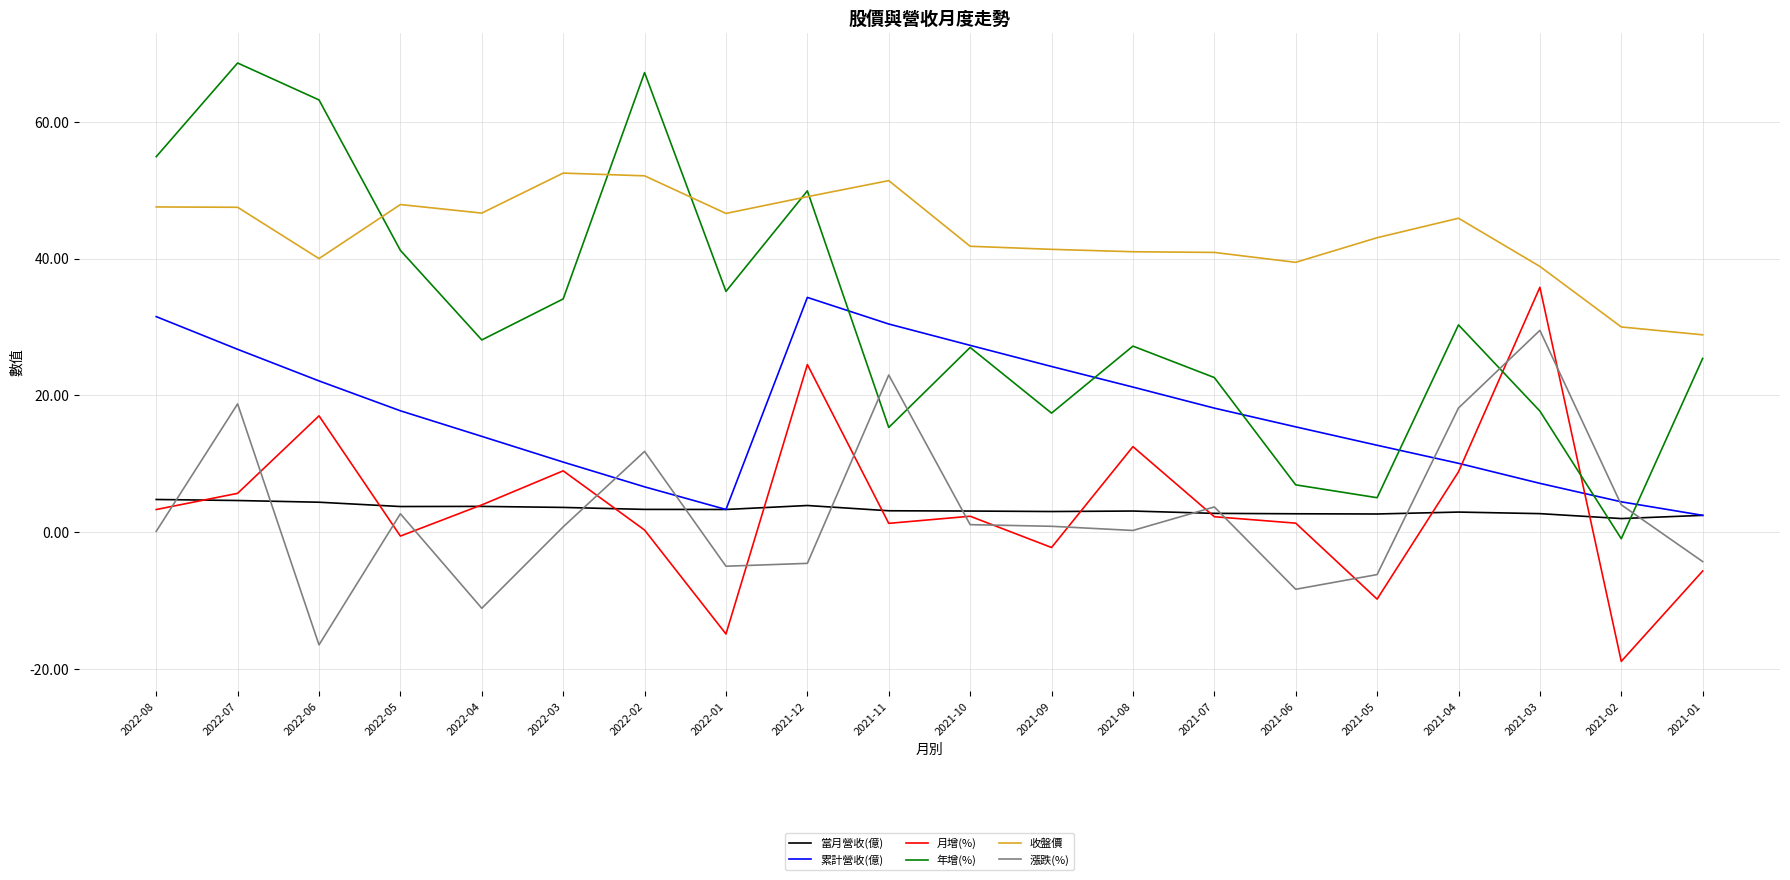

Which series has the largest range (max minus min)?

年增(%)